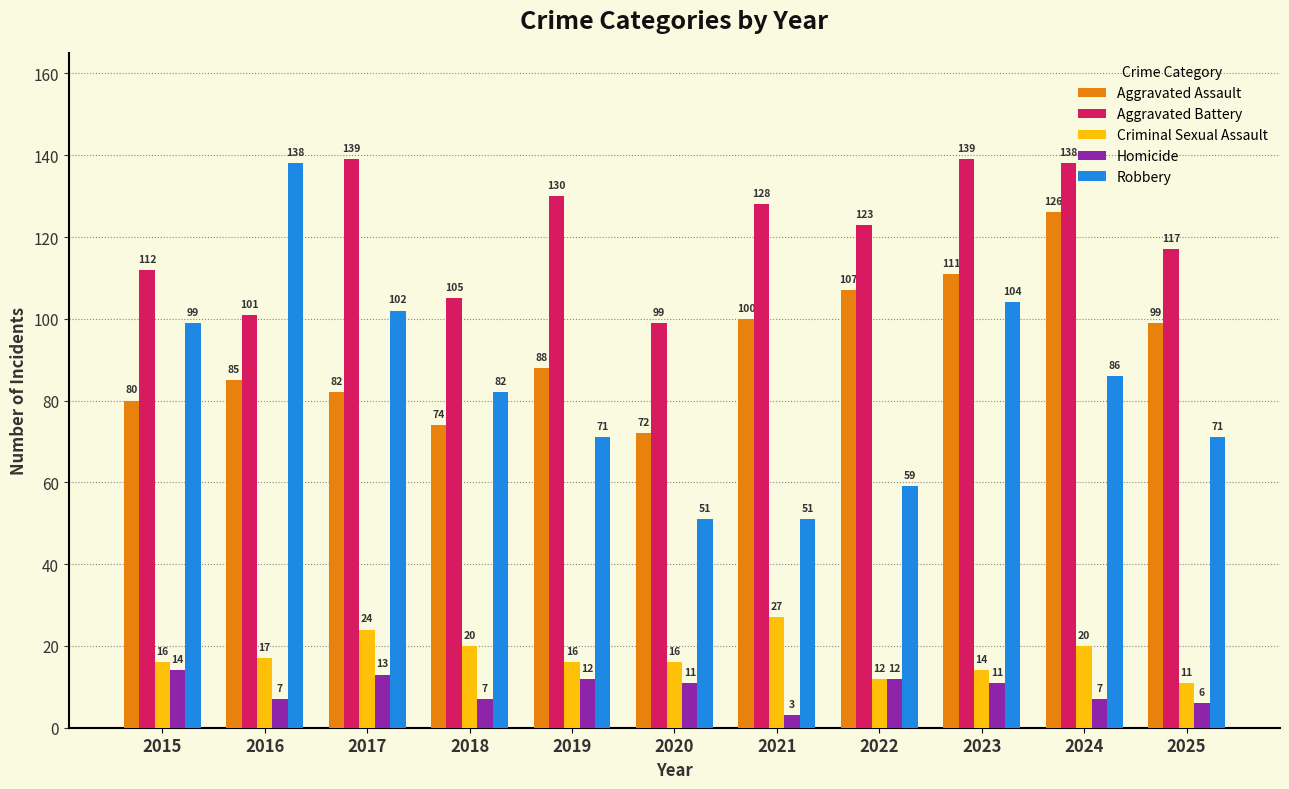

Rank the series by their maximum value, from highest to lowest.

Aggravated Battery, Robbery, Aggravated Assault, Criminal Sexual Assault, Homicide